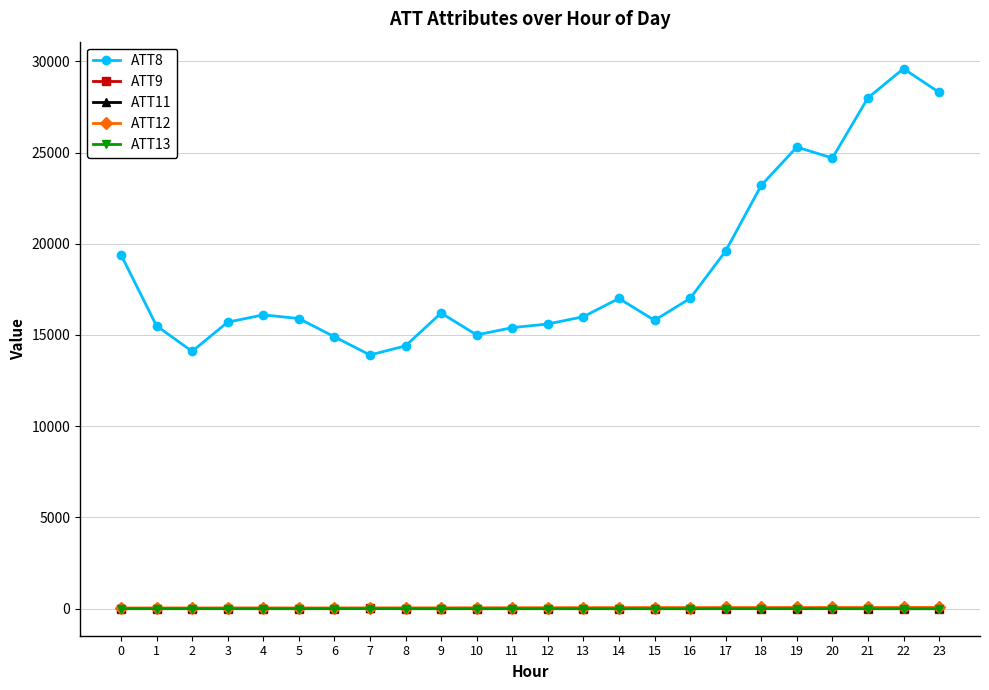

What is the maximum value for ATT8?

29600.0